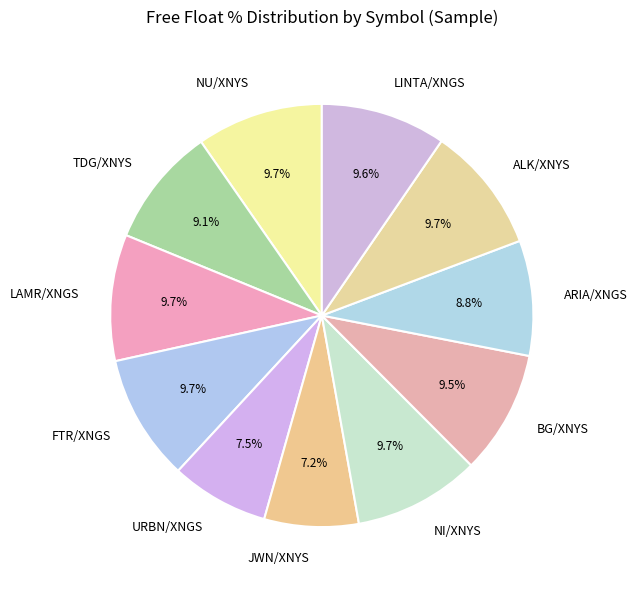

Is the sum of URBN/XNGS and NU/XNYS greater than half?

No